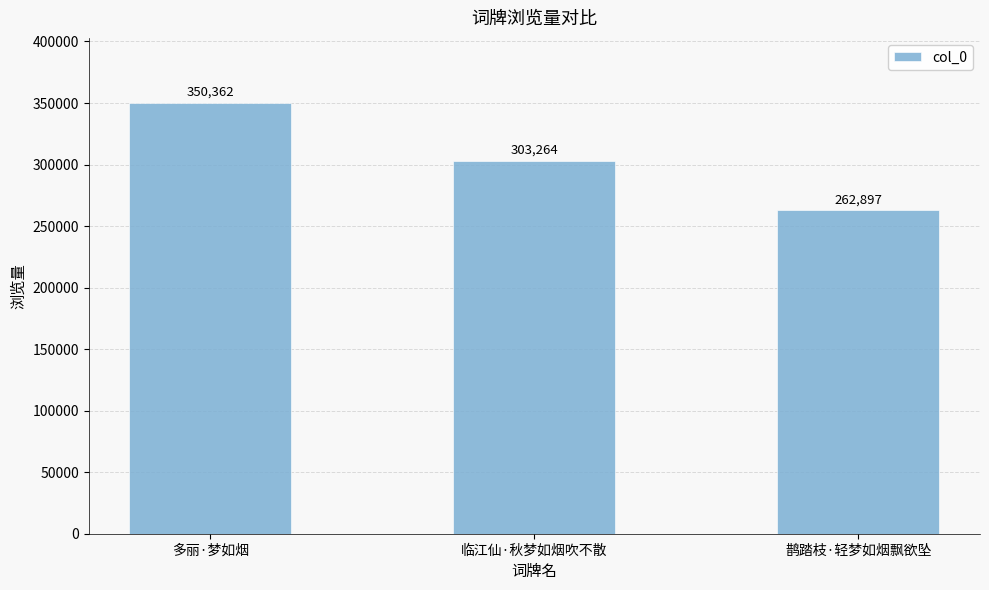

Which category has the highest value across all series?

多丽·梦如烟